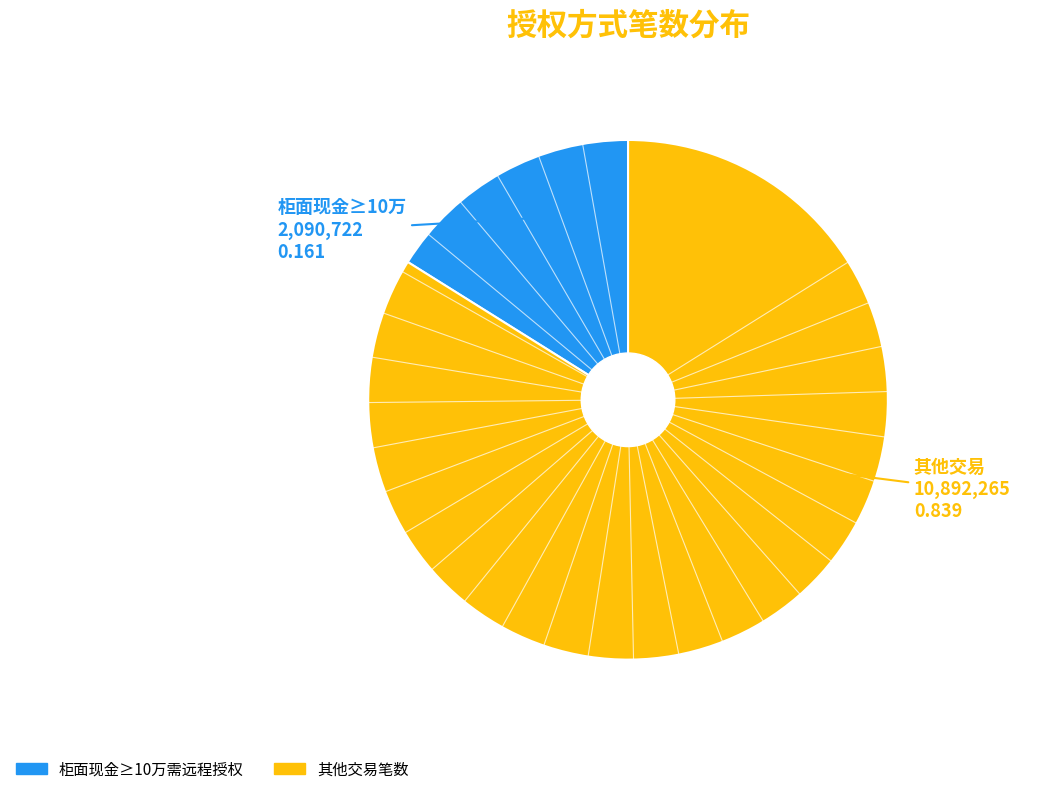

Is there any slice that represents more than half of the pie?

Yes